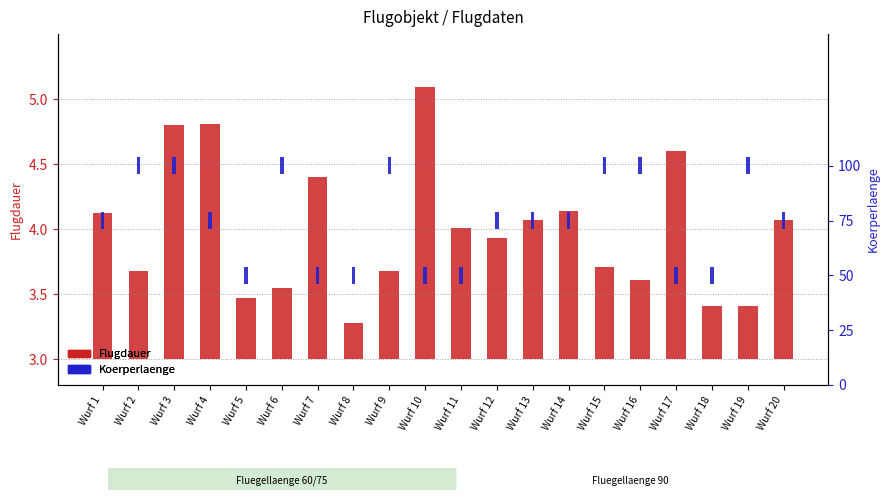

Which has a higher value, Wurf 14 or Wurf 6?

Wurf 14